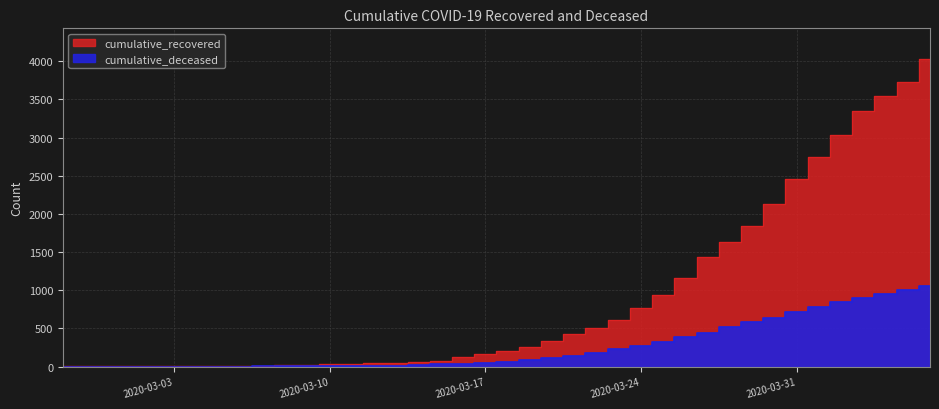

Reading left to right, what are all the values shown in this chart?

cumulative_recovered: 3	4	4	4	5	6	8	9	9	10	14	20	27	33	40	50	63	77	121	159	204	258	334	423	500	607	768	938	1154	1434	1635	1837	2130	2456	2746	3033	3349	3540	3730	4028
cumulative_deceased: 0	0	0	0	0	0	0	0	0	1	2	2	2	4	6	11	20	28	37	51	65	82	108	141	176	226	264	320	385	437	519	580	640	721	782	841	892	952	998	1056